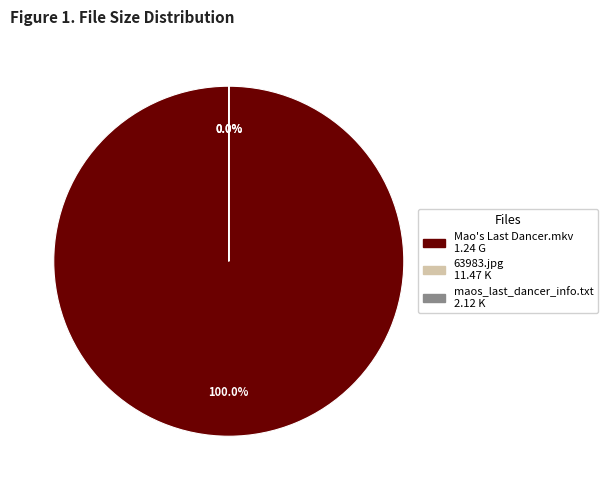

How many segments does this pie chart have?

3